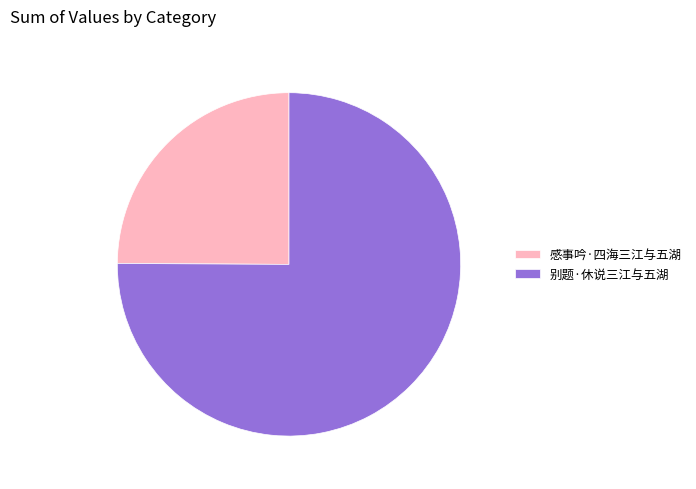

Rank the categories by value from highest to lowest.

别题·休说三江与五湖, 感事吟·四海三江与五湖